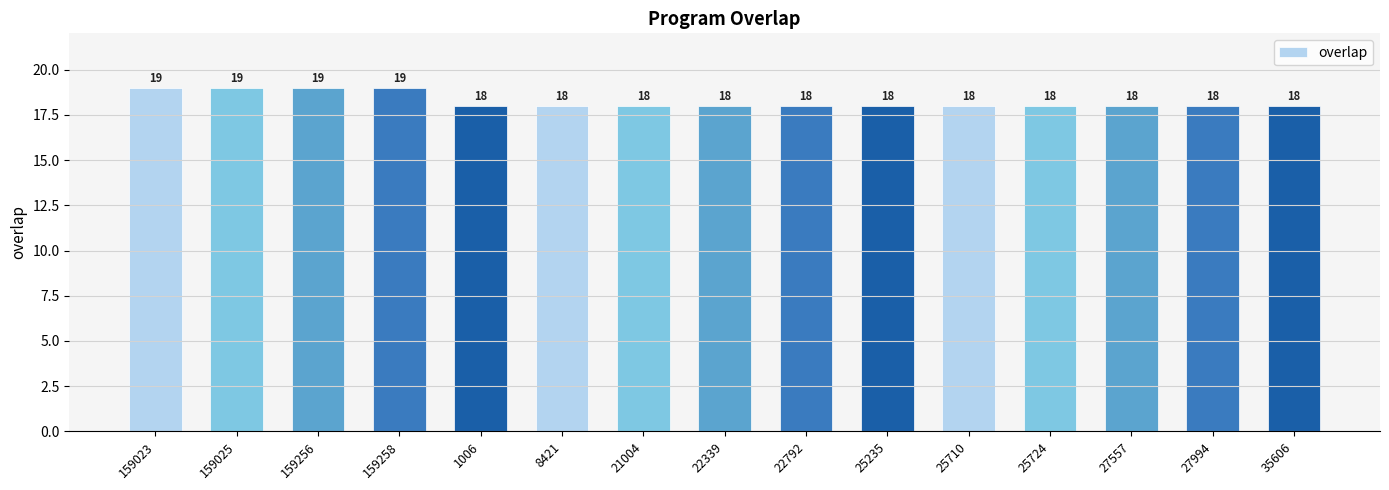

How many bars are there in total?

15